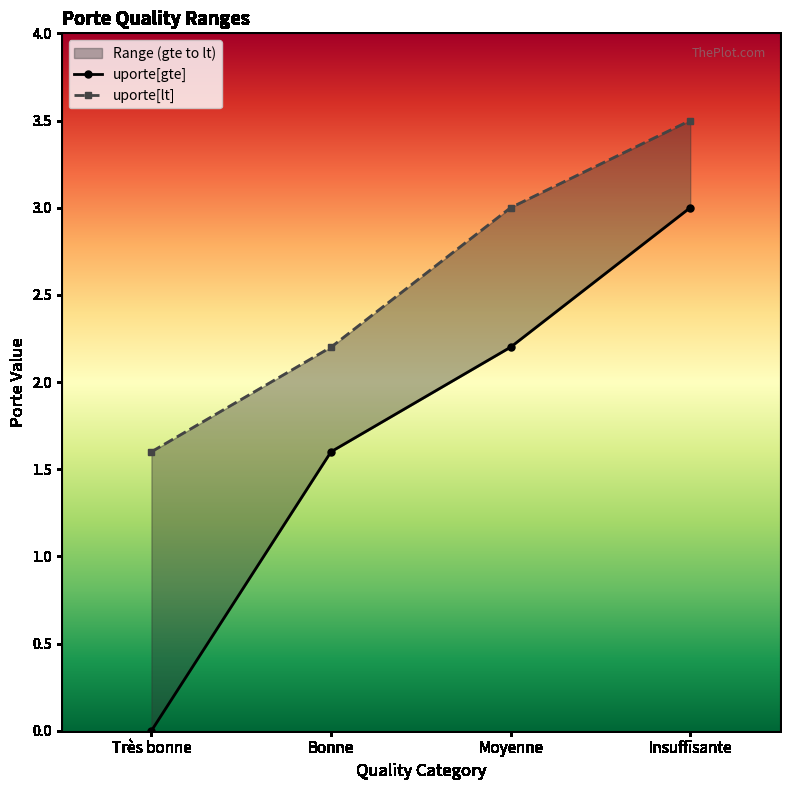

True or false: uporte[lt] has more than 0 interior local peaks.

False